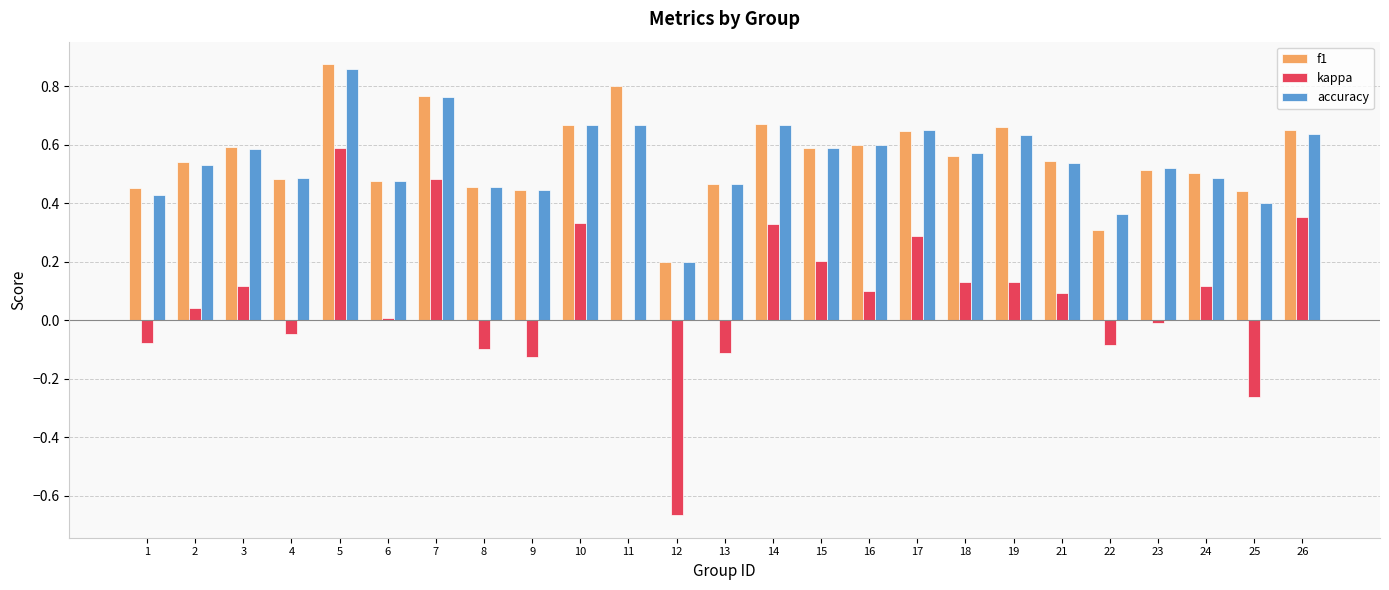

What is the total value across all series at 15?

1.4